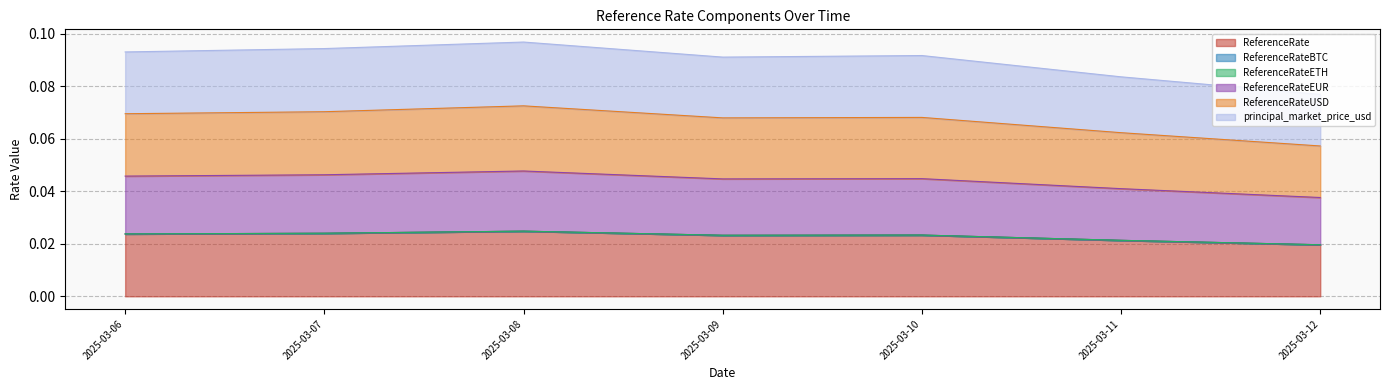

Reading right to left, transcribe all the data shown in this chart.

ReferenceRate: 2025-03-12=0.0	2025-03-11=0.0	2025-03-10=0.0	2025-03-09=0.0	2025-03-08=0.0	2025-03-07=0.0	2025-03-06=0.0
ReferenceRateEUR: 2025-03-12=0.0	2025-03-11=0.0	2025-03-10=0.0	2025-03-09=0.0	2025-03-08=0.0	2025-03-07=0.0	2025-03-06=0.0
ReferenceRateUSD: 2025-03-12=0.0	2025-03-11=0.0	2025-03-10=0.0	2025-03-09=0.0	2025-03-08=0.0	2025-03-07=0.0	2025-03-06=0.0
principal_market_price_usd: 2025-03-12=0.1	2025-03-11=0.1	2025-03-10=0.1	2025-03-09=0.1	2025-03-08=0.1	2025-03-07=0.1	2025-03-06=0.1